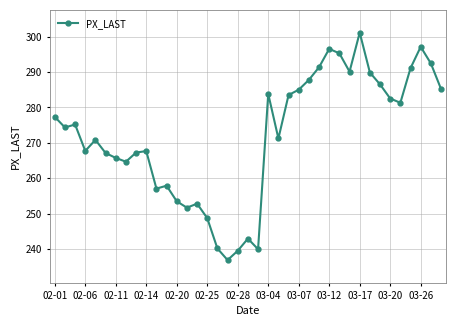

What is the maximum value shown in the chart?

301.1